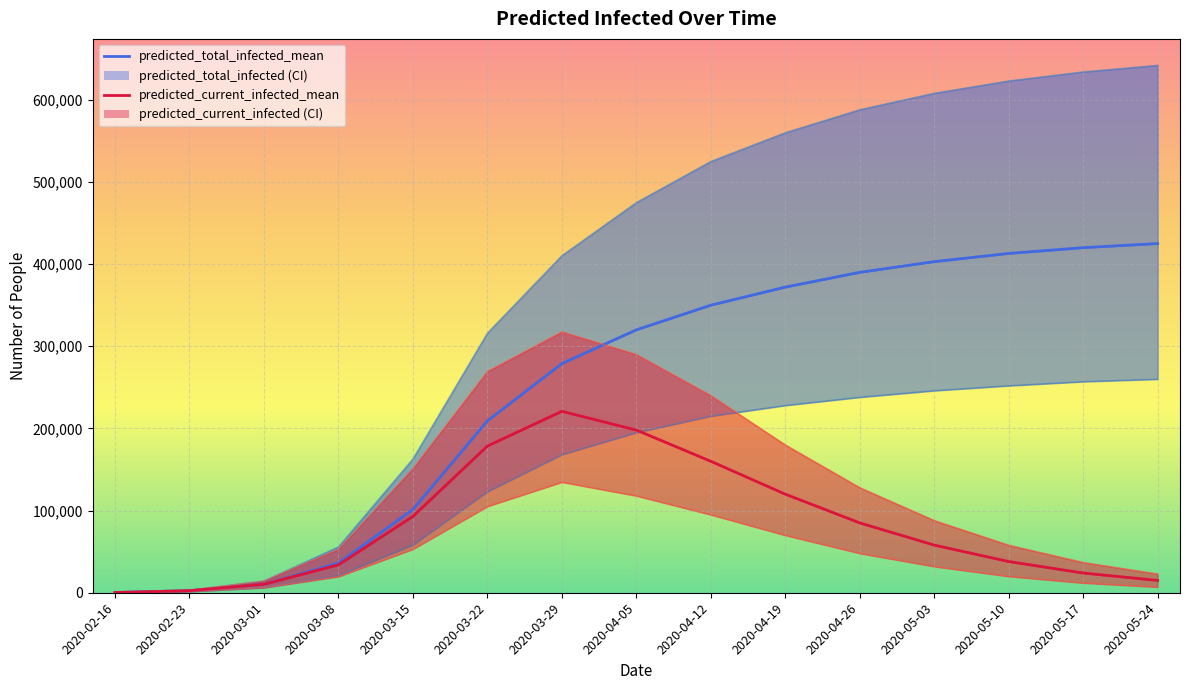

True or false: predicted_current_infected_lower and predicted_current_infected_mean cross at least once.

False